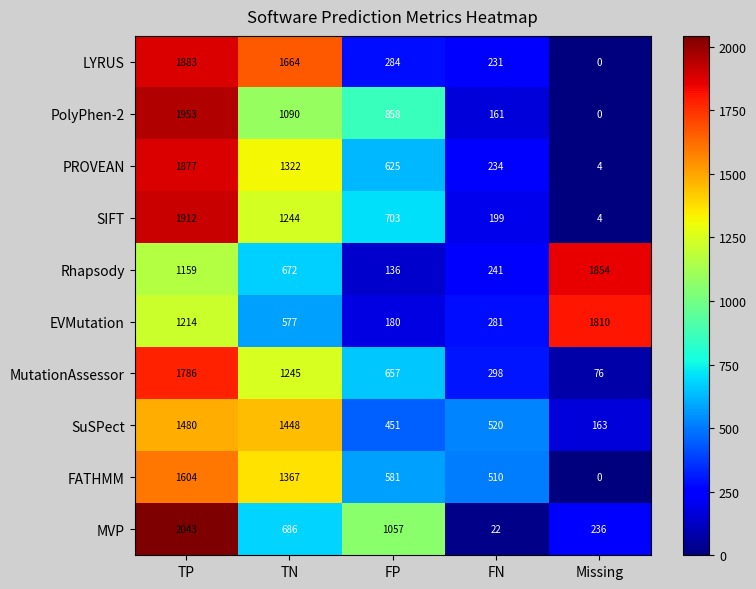

At how many categories does at least one series exceed 1133?

3